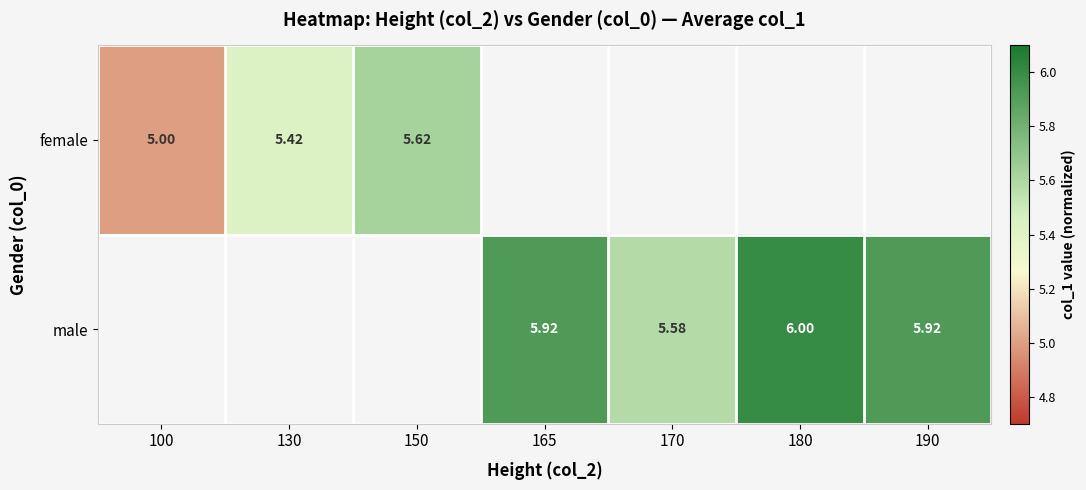

At how many categories does at least one series exceed 5?

6